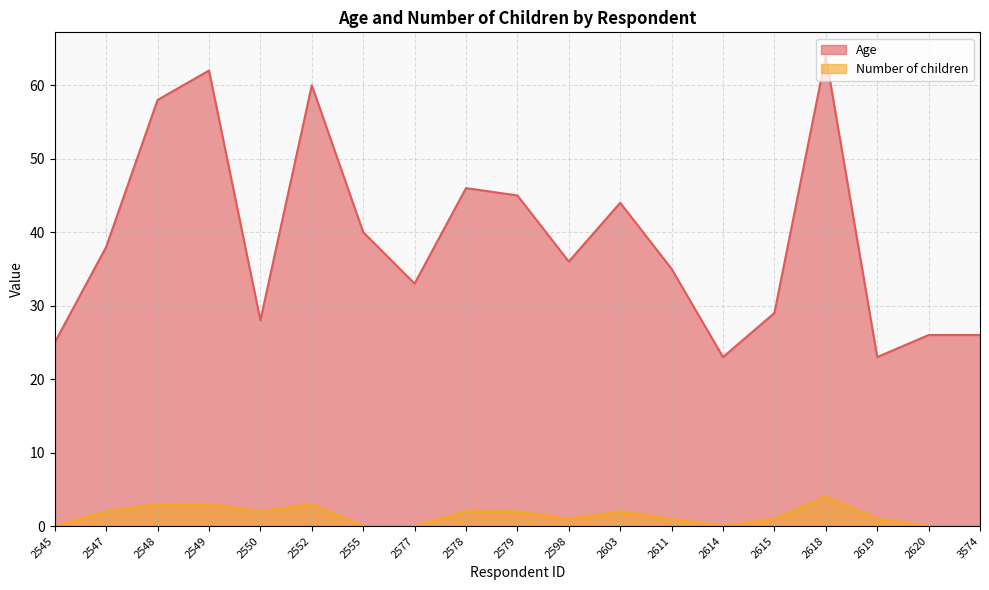

The value of Number of children at 2552 is 5. True or false?

False